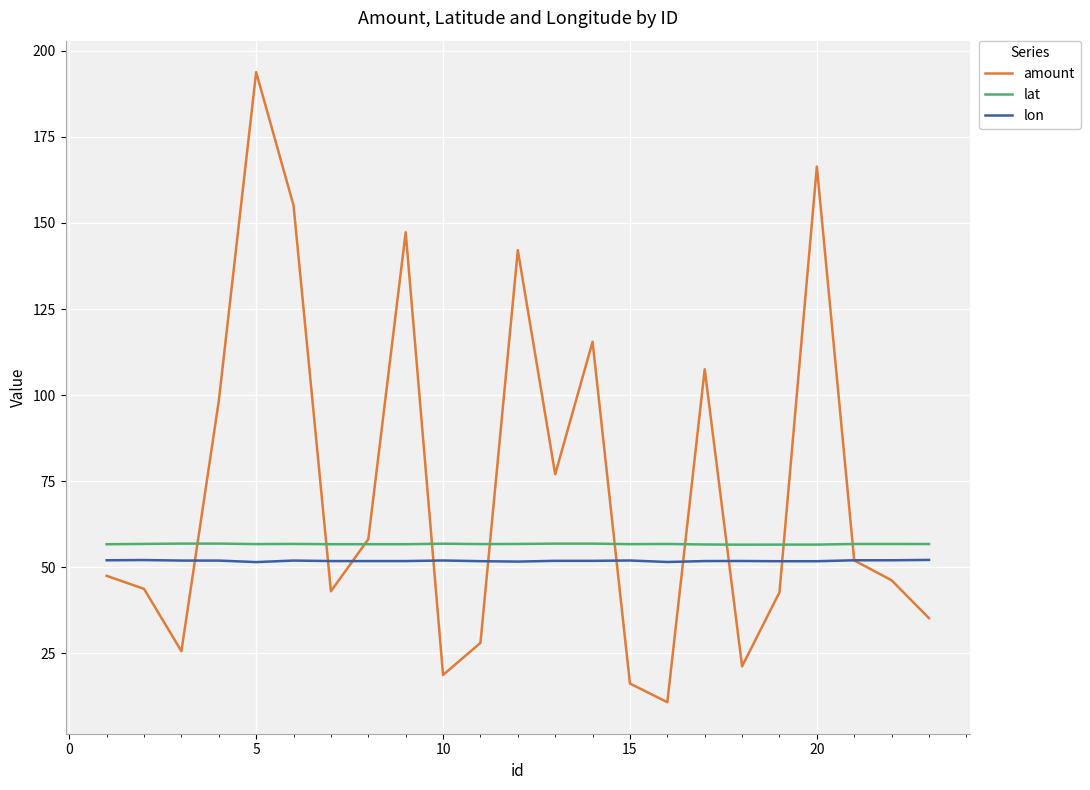

What is the difference between the maximum and minimum values in the amount series?

183.0